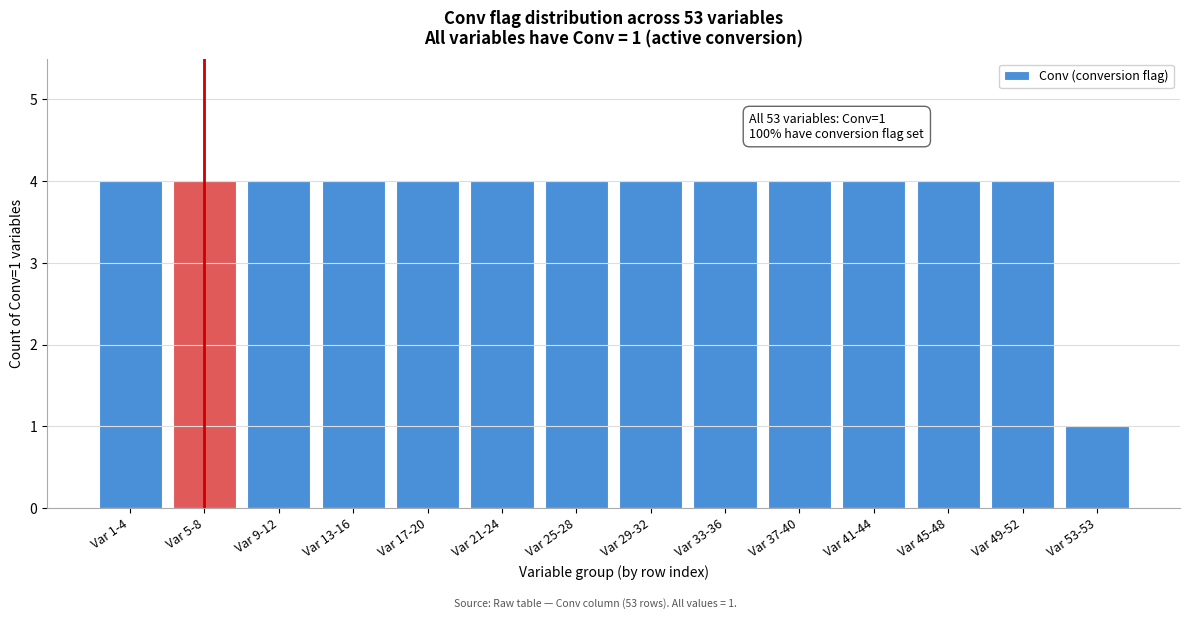

Reading right to left, what are all the values shown in this chart?

1	4	4	4	4	4	4	4	4	4	4	4	4	4